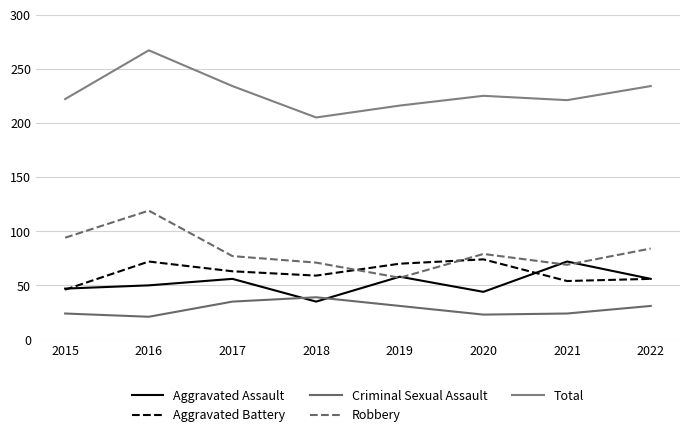

Where is Total nearest to the value 236?

2017